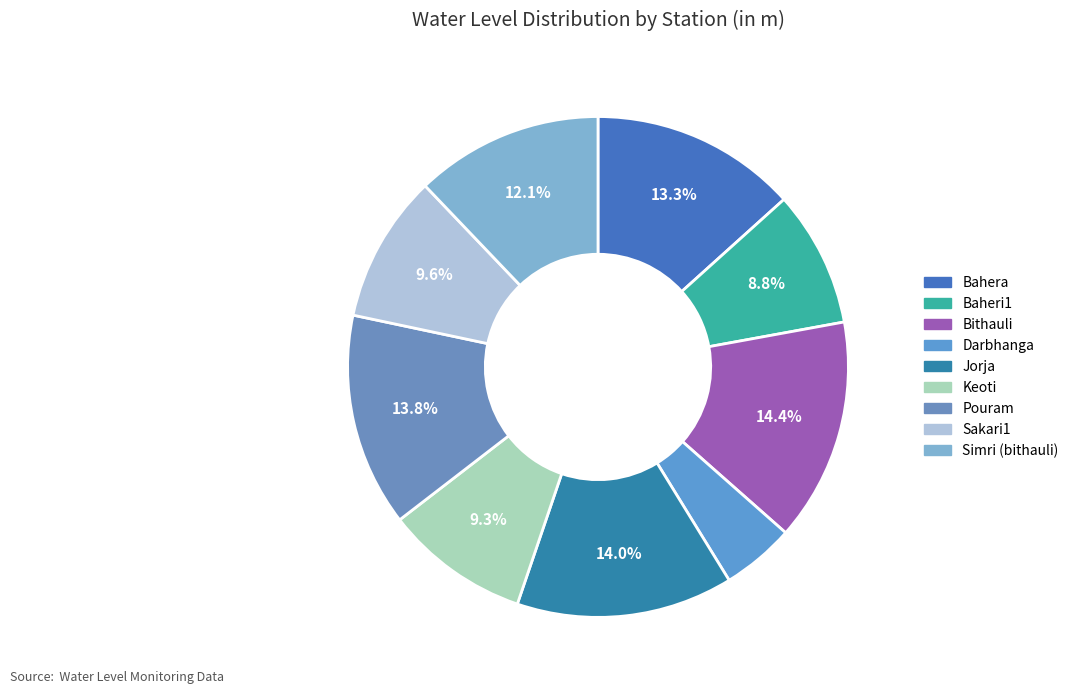

What percentage is NOT represented by Keoti?

90.7%